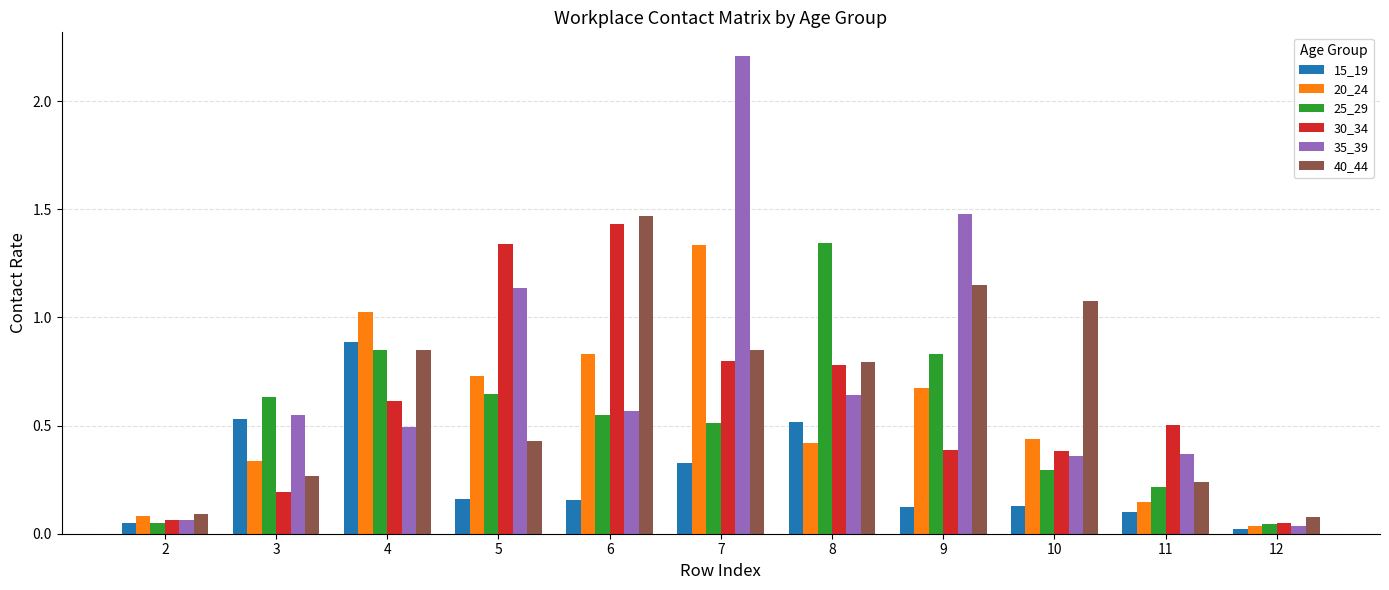

What is the sum of the 20_24 values at 7 and 8?

1.8